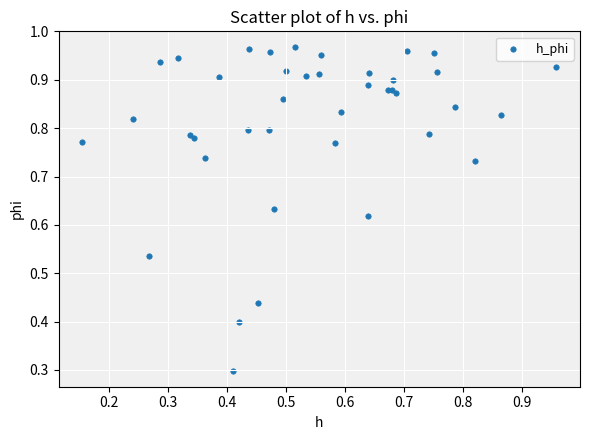

What Y value in the scatter plot is closest to 0?

0.3